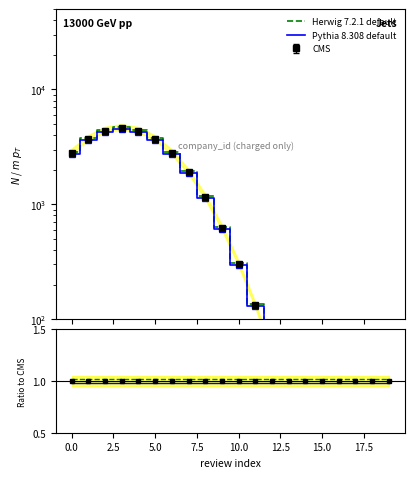

Is the value of CMS ratio at 2.5 greater than the value of Pythia ratio at 13?

Yes